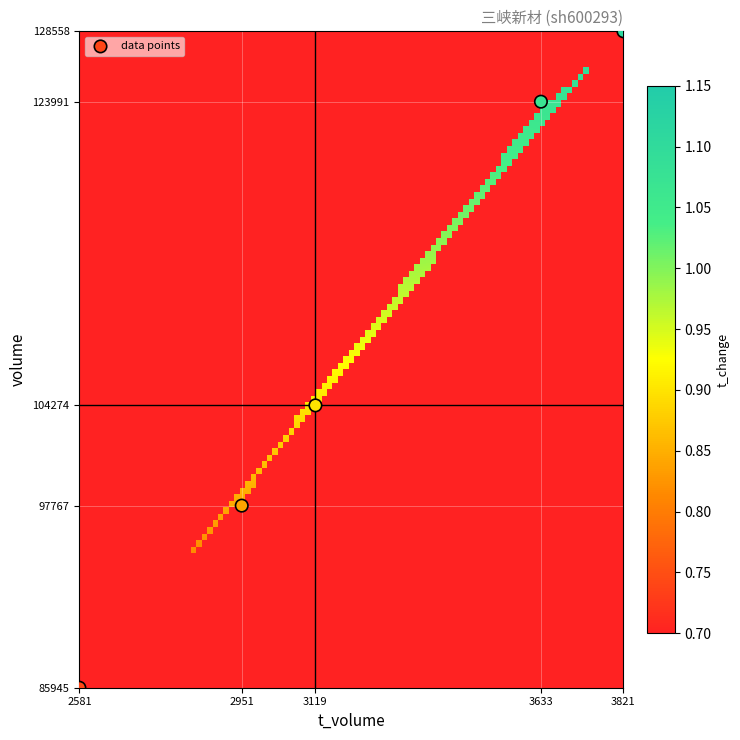

What is the average Y value?

108107